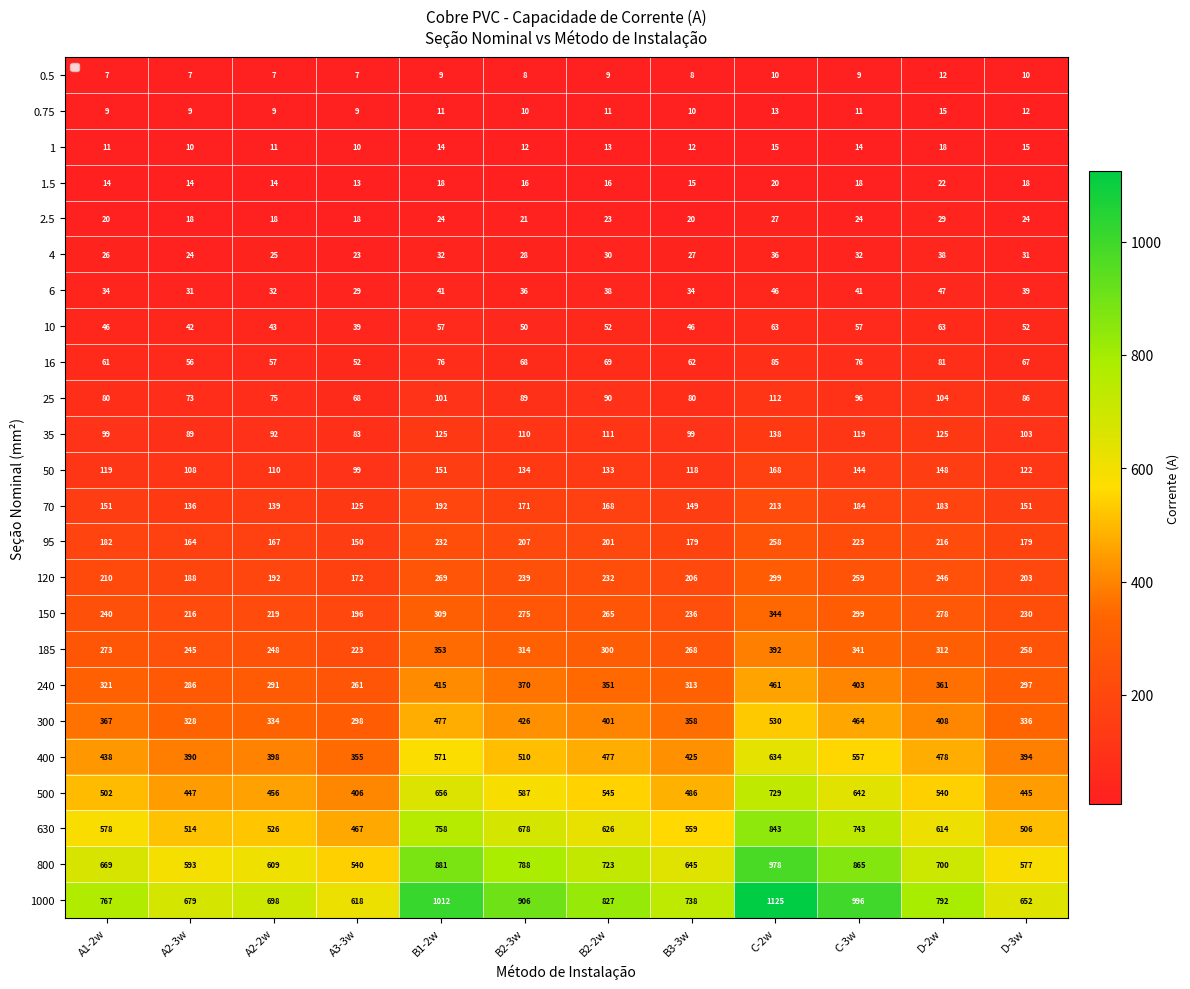

What is the difference between the second highest and second lowest values in the 95 series?

68